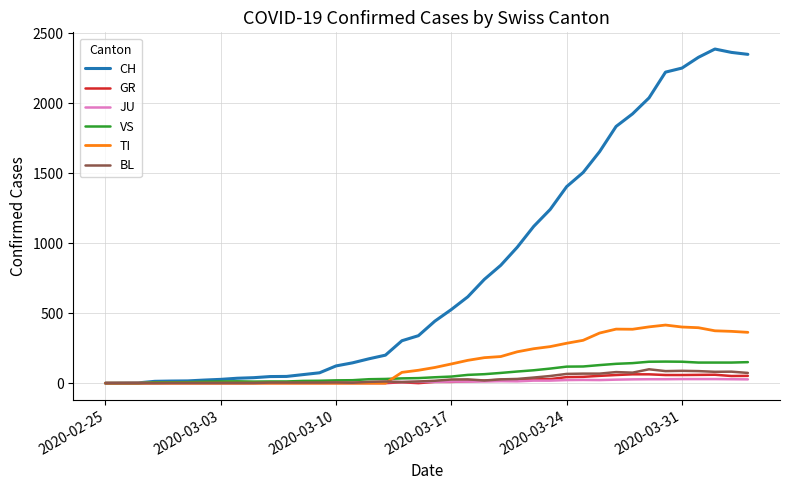

Which series has the largest total across all categories?

CH